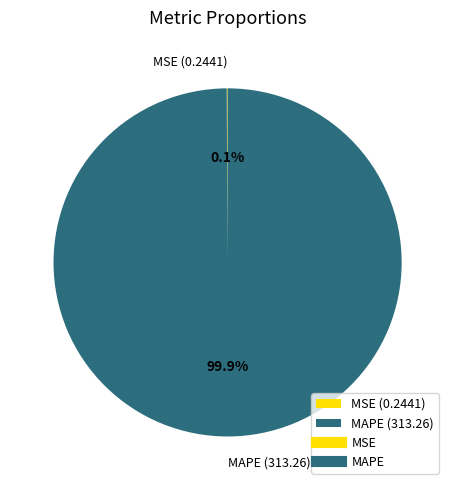

Is there a majority slice in this chart?

Yes